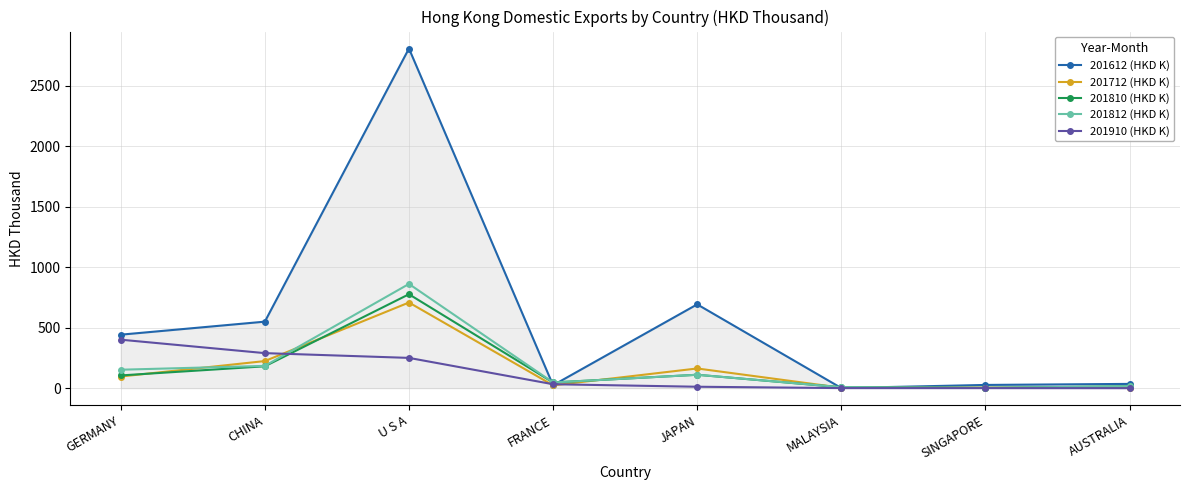

What is the average value of the 201612 (HKD K) series?

572.9